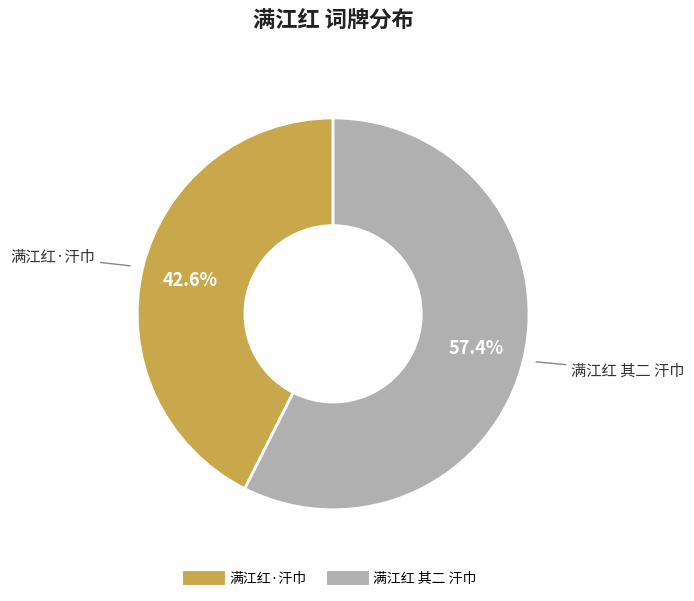

Rank the categories by value from highest to lowest.

满江红 其二 汗巾, 满江红·汗巾